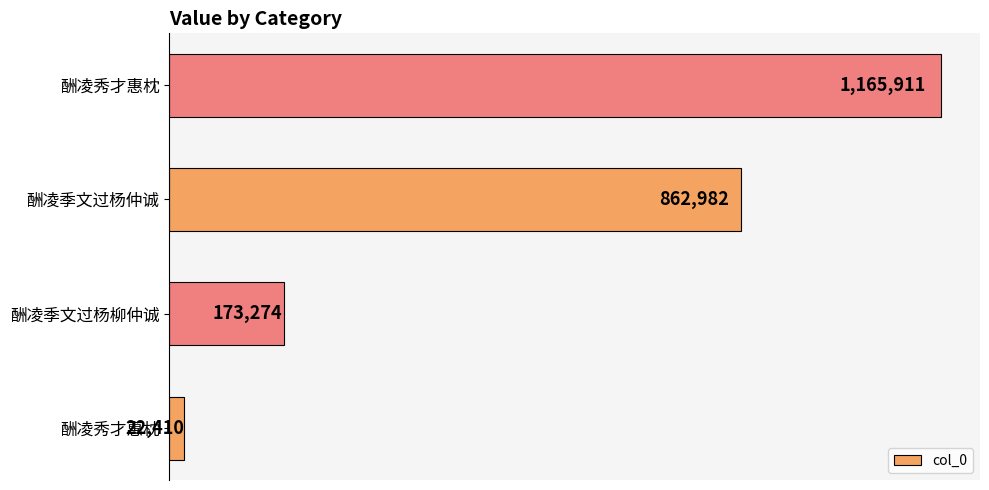

Are the bars horizontal?

Yes